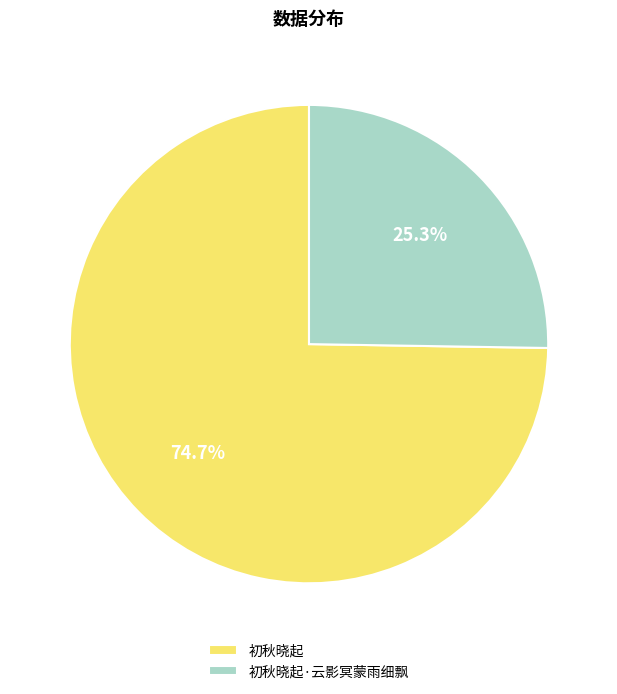

Do 初秋晓起 and 初秋晓起·云影冥蒙雨细飘 together represent more than half of the pie?

Yes